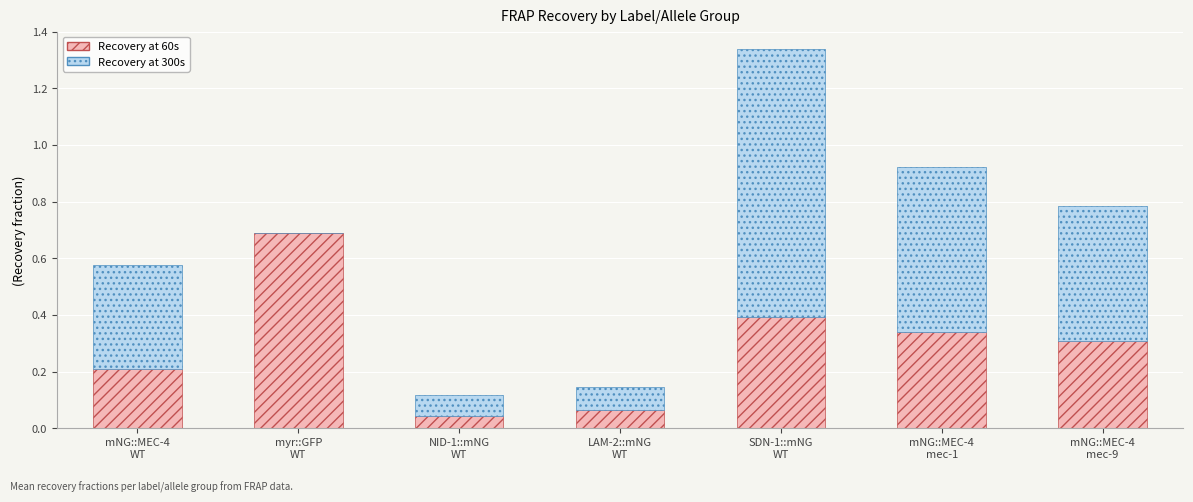

Count the number of categories in the chart.

7